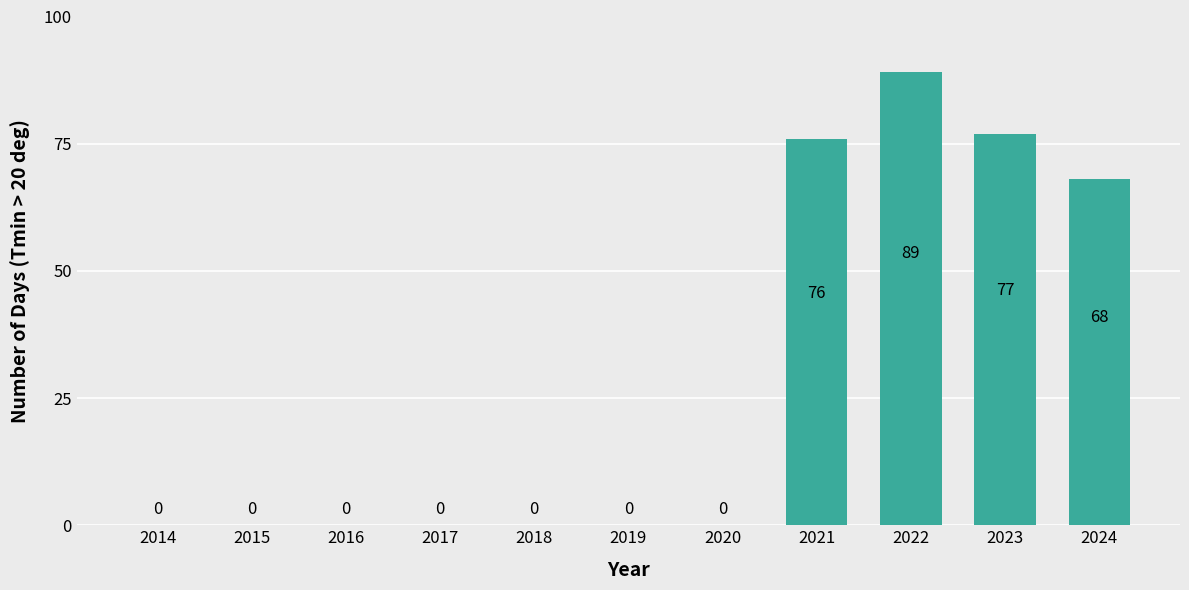

What is the sum of all values?

310